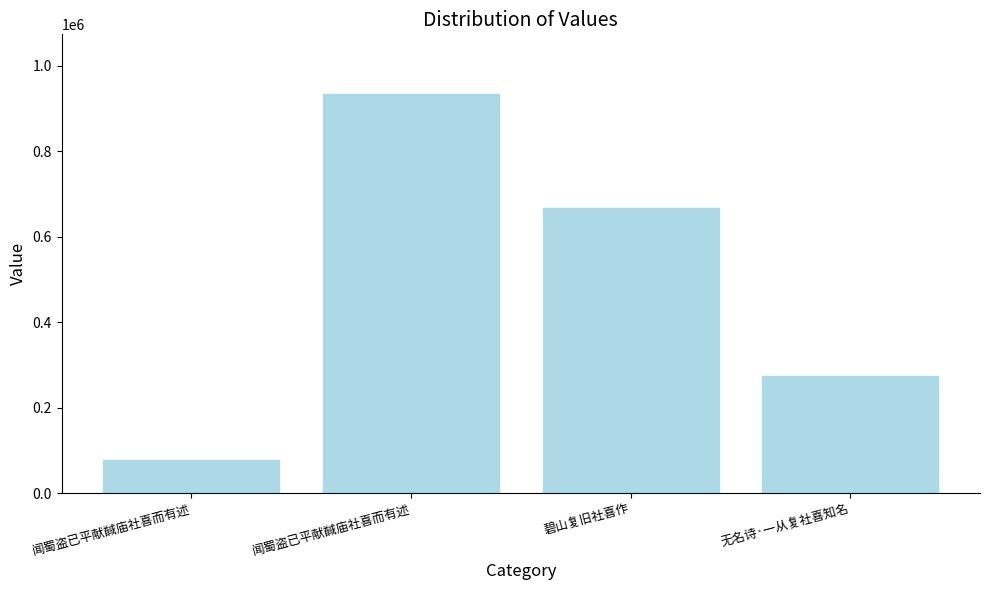

How many bars are there in total?

4